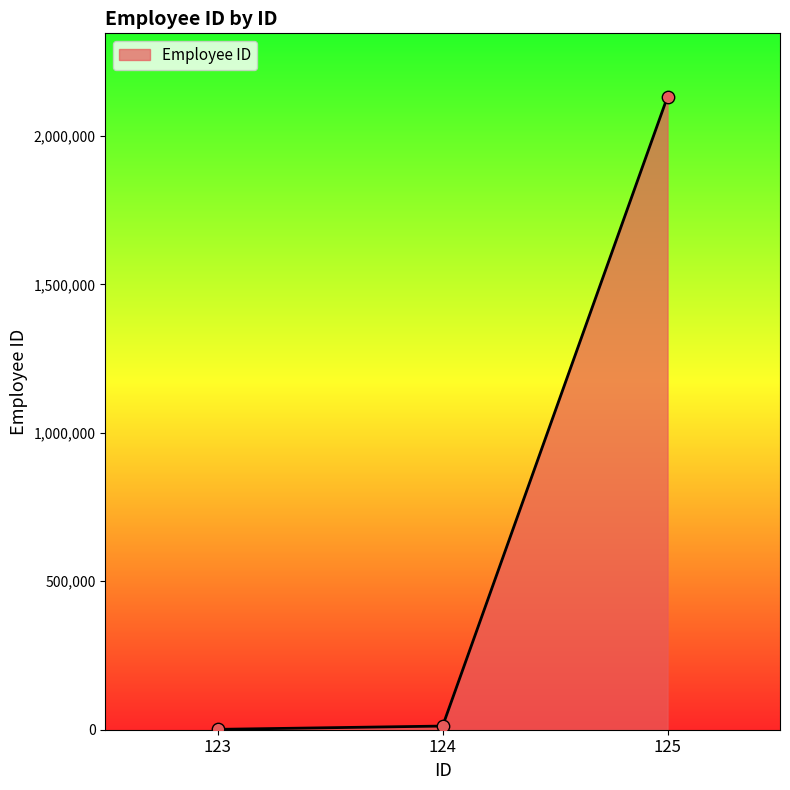

What is the ratio of the value at 125 to the value at 124?

172.7